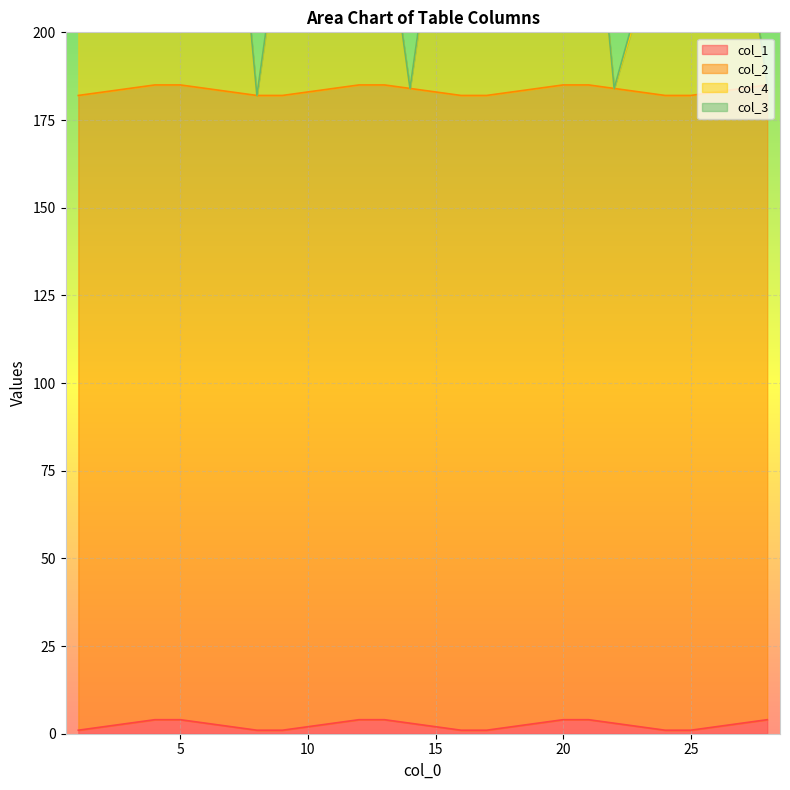

Where does the col_1 series first go above 3?

4